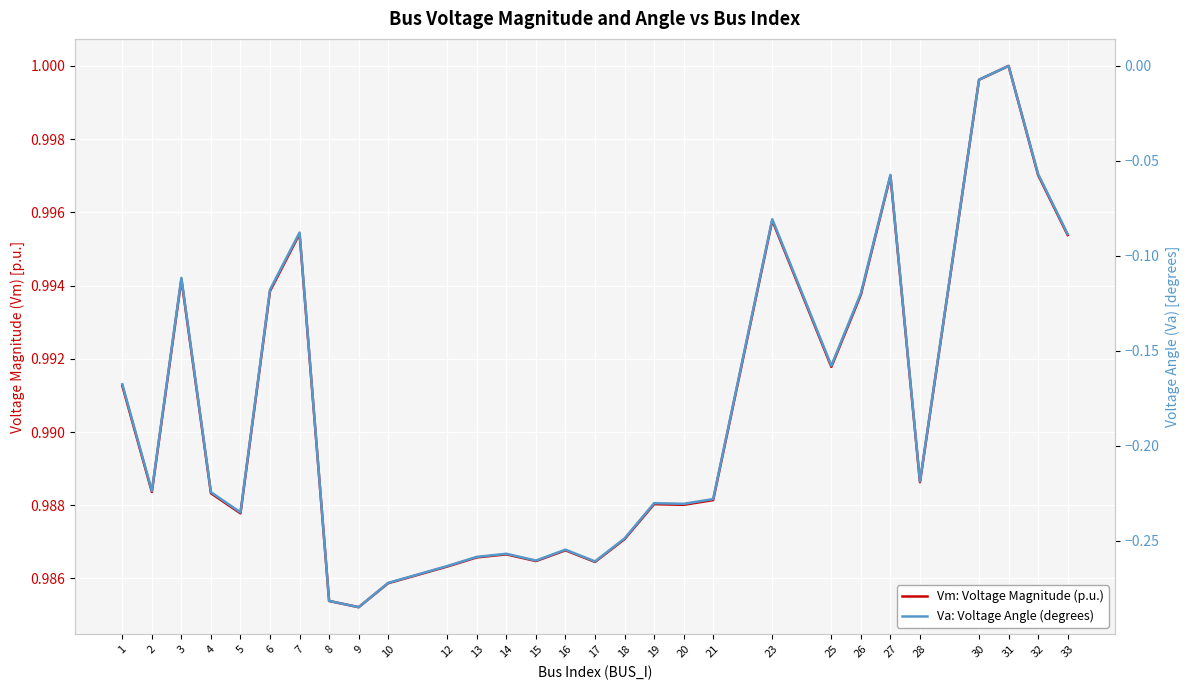

What is the sum of the Vm: Voltage Magnitude (p.u.) values at 4 and 27?

2.0